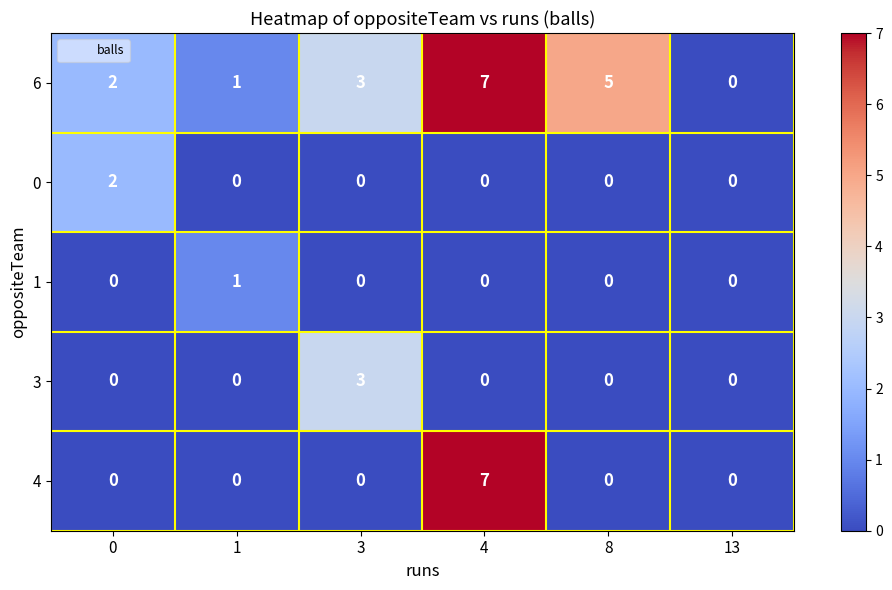

The 6 series shows 5 at 8. True or false?

True